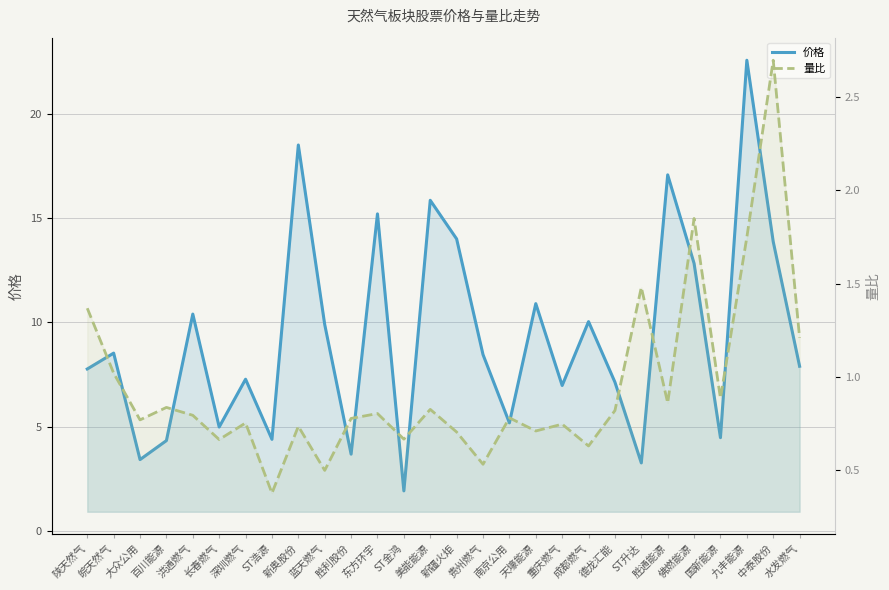

True or false: 价格 and 量比 cross at least once.

False